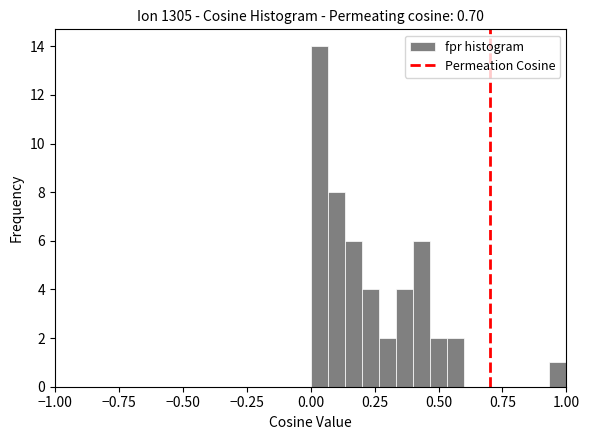

Around what value on the x-axis is the tallest bar? Give the approximate position of its centre, as read against the axis.

0.05